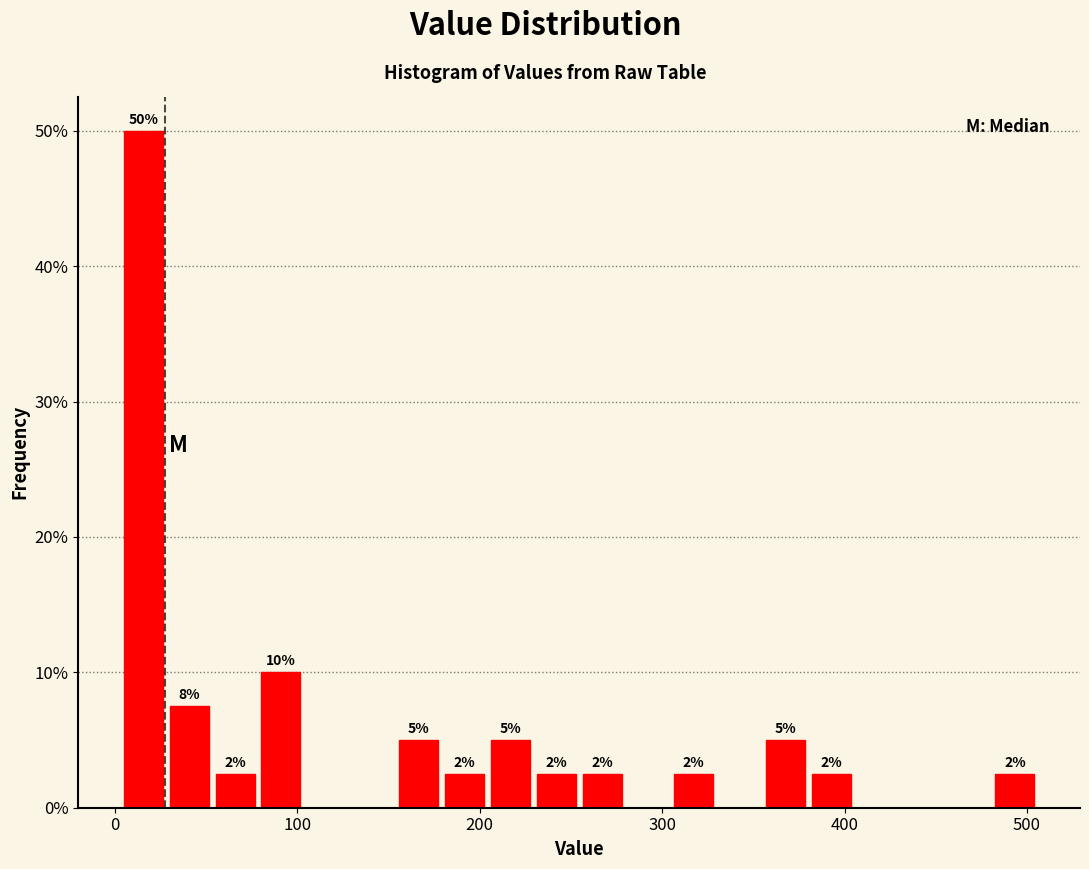

Read against the x-axis, roughly where is the centre of the tallest bar?

20